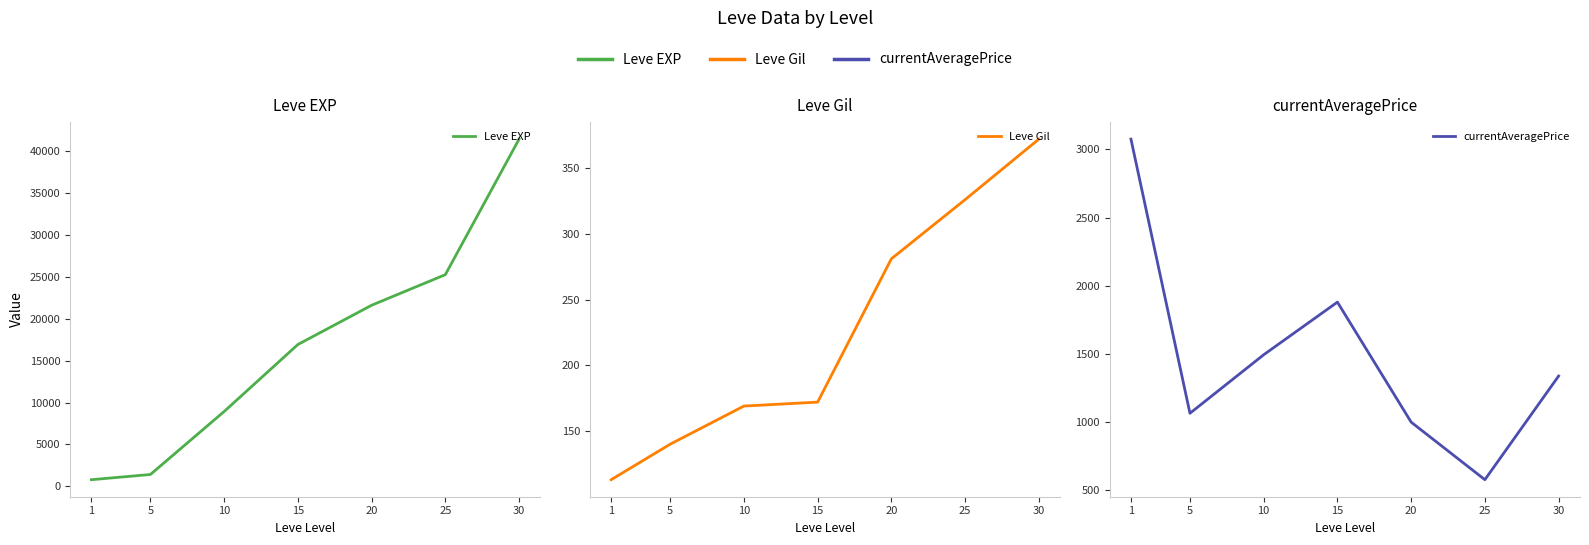

What is the value of the Leve Gil point at the 4th from the left?

172